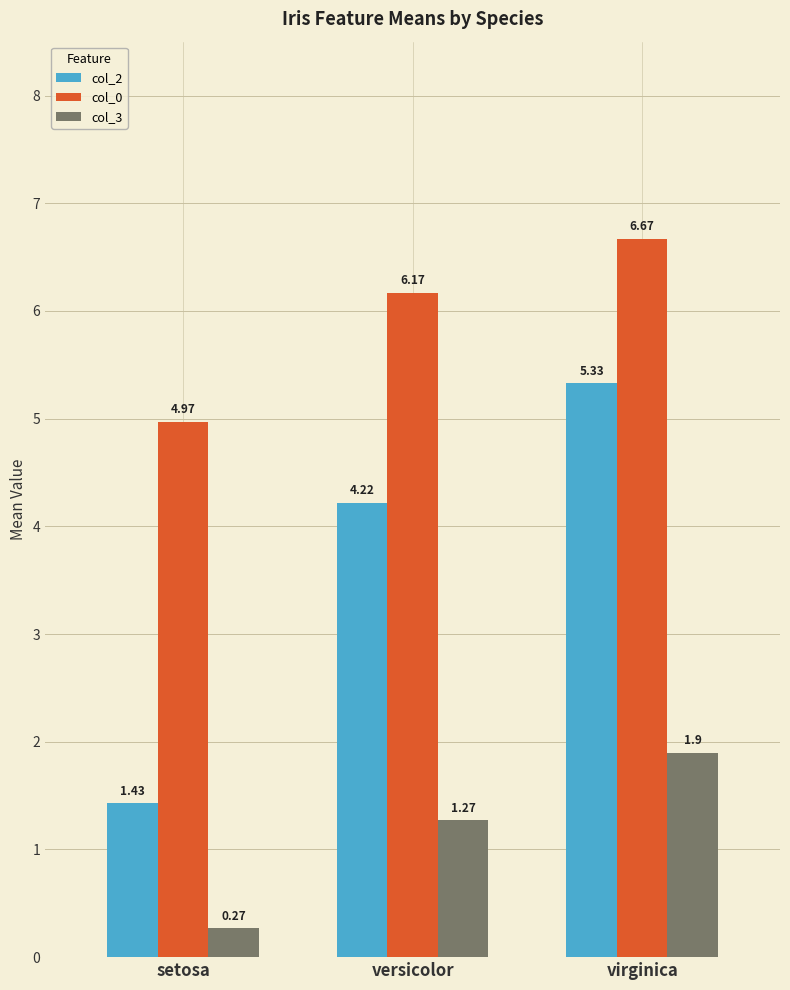

Which label corresponds to the smallest value in the chart?

setosa